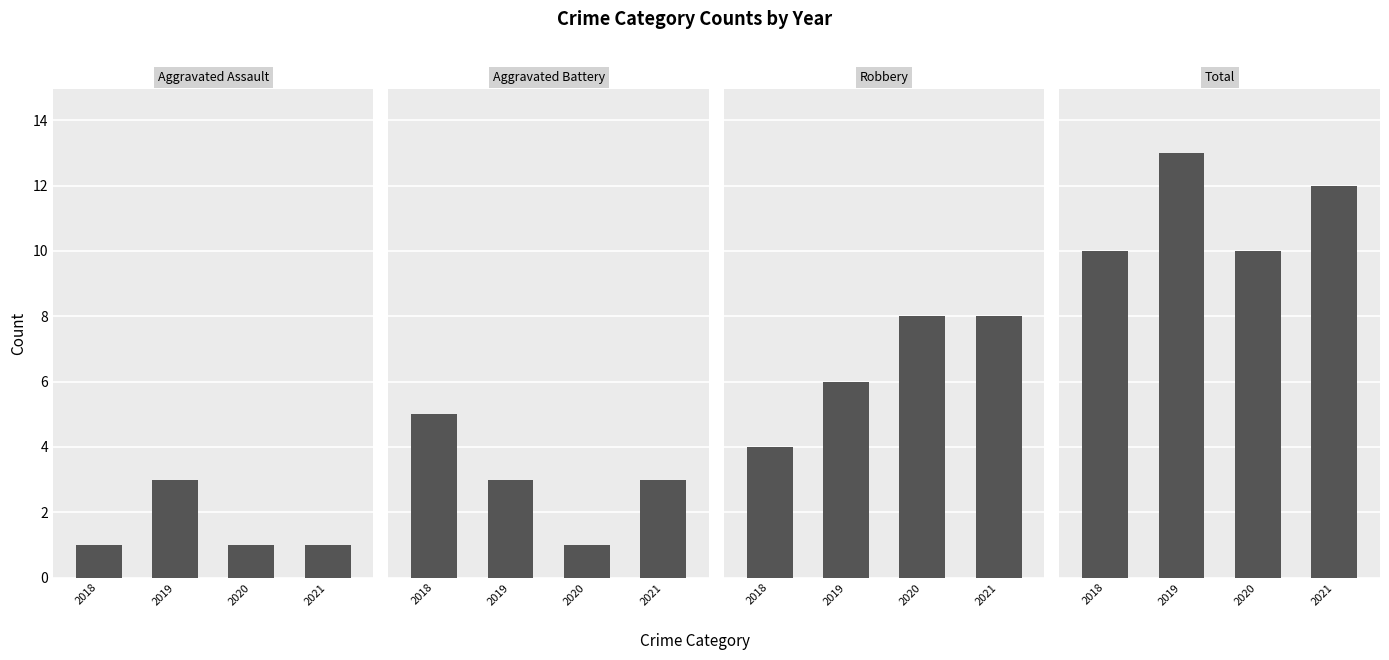

Are the bars horizontal?

No